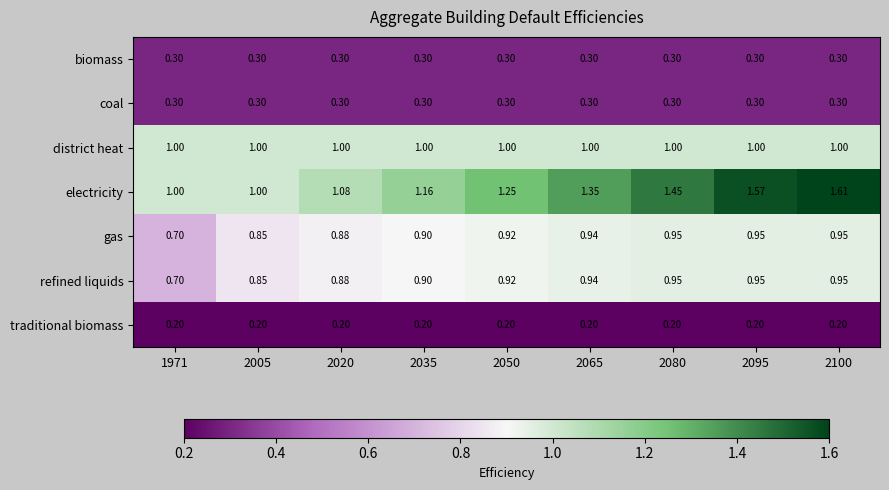

How many categories are shown in the chart?

9